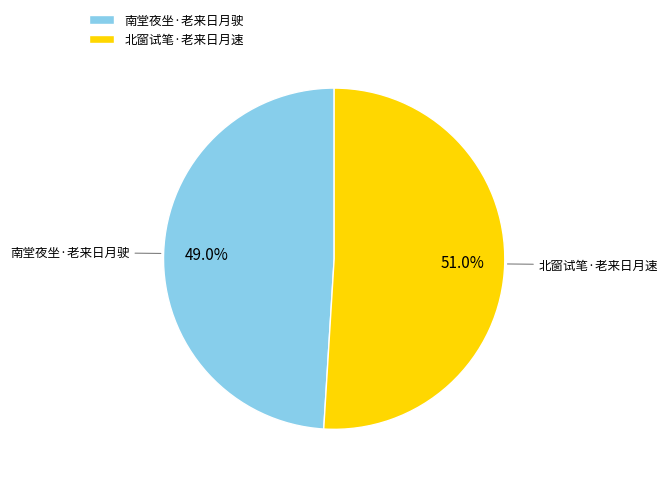

To the nearest percent, what percentage of the pie is 北窗试笔·老来日月速?

51%